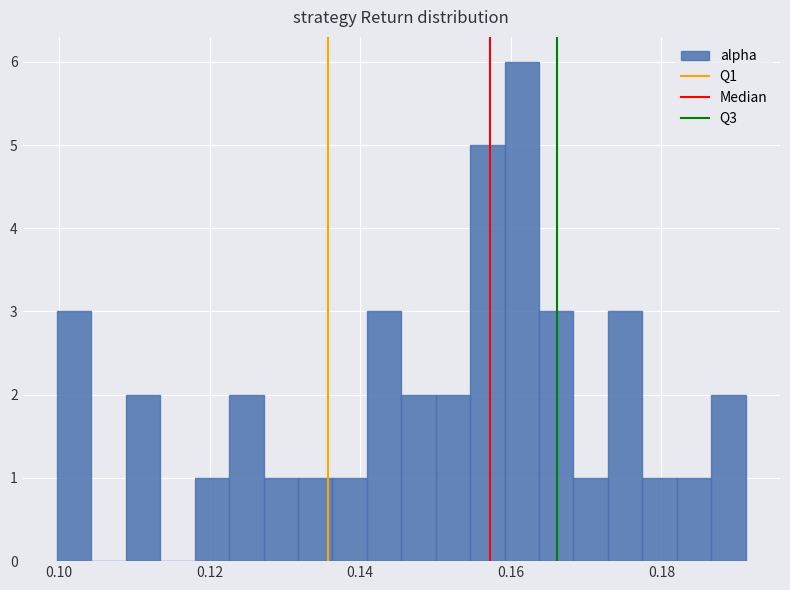

Around what value on the x-axis is the tallest bar? Give the approximate position of its centre, as read against the axis.

0.162